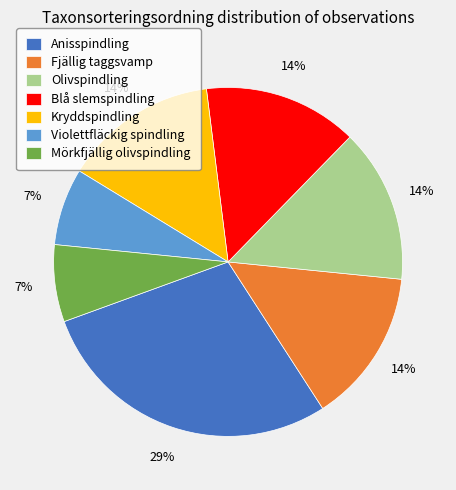

To the nearest percent, what percentage of the pie is Blå slemspindling?

14%